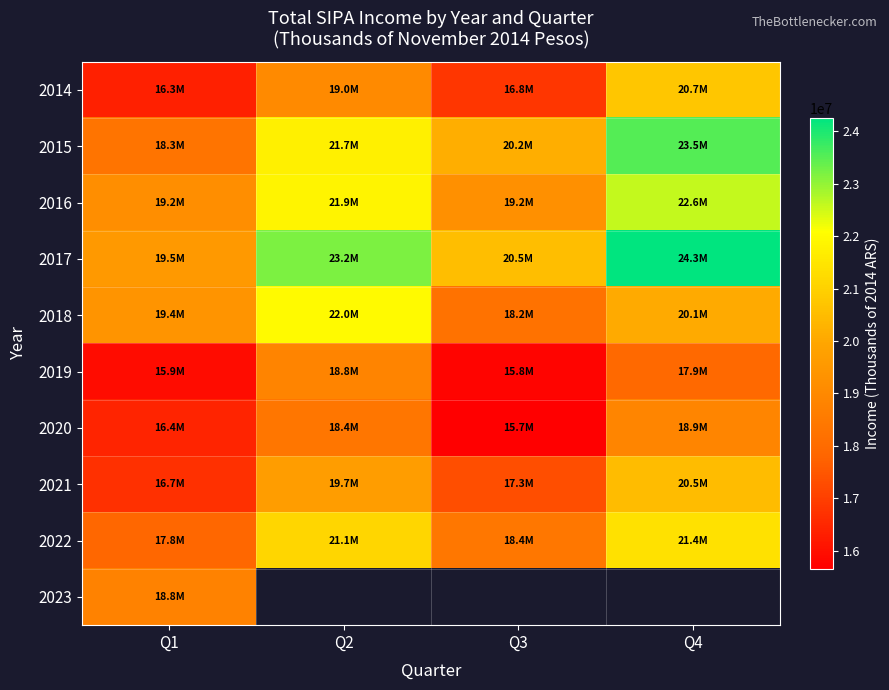

Where is 2022 nearest to the value 19608095?

Q3